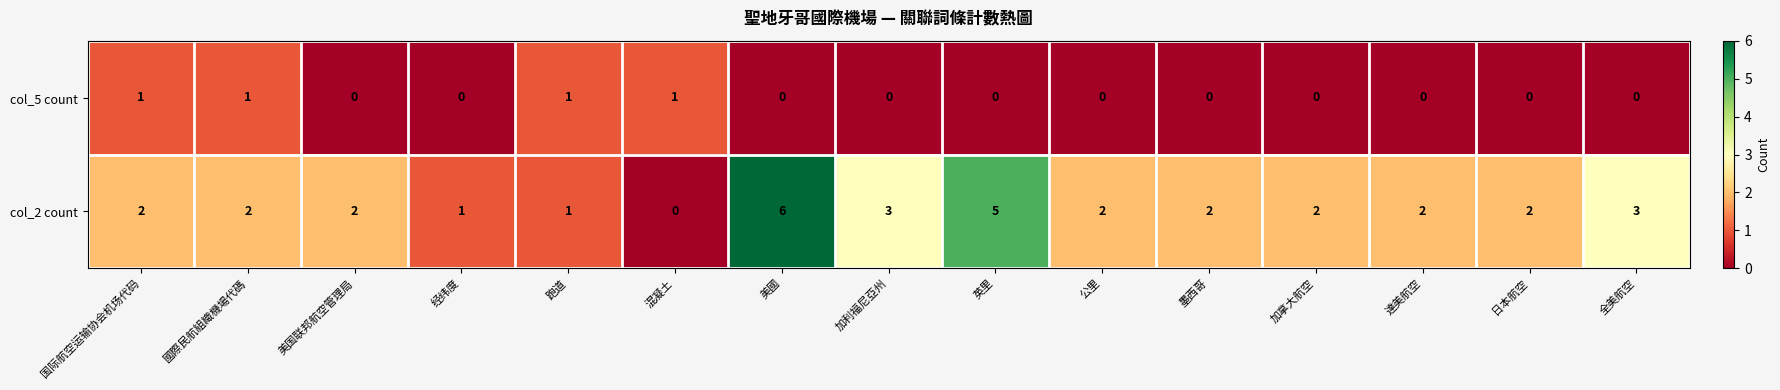

What is the greatest value displayed?

6